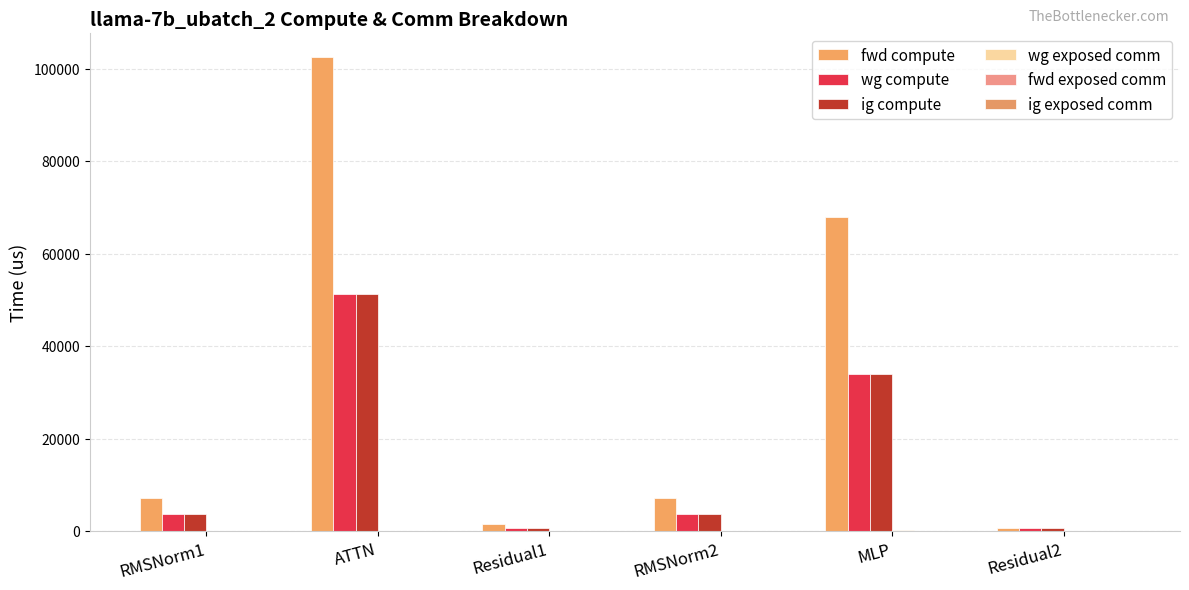

Are the bars horizontal?

No